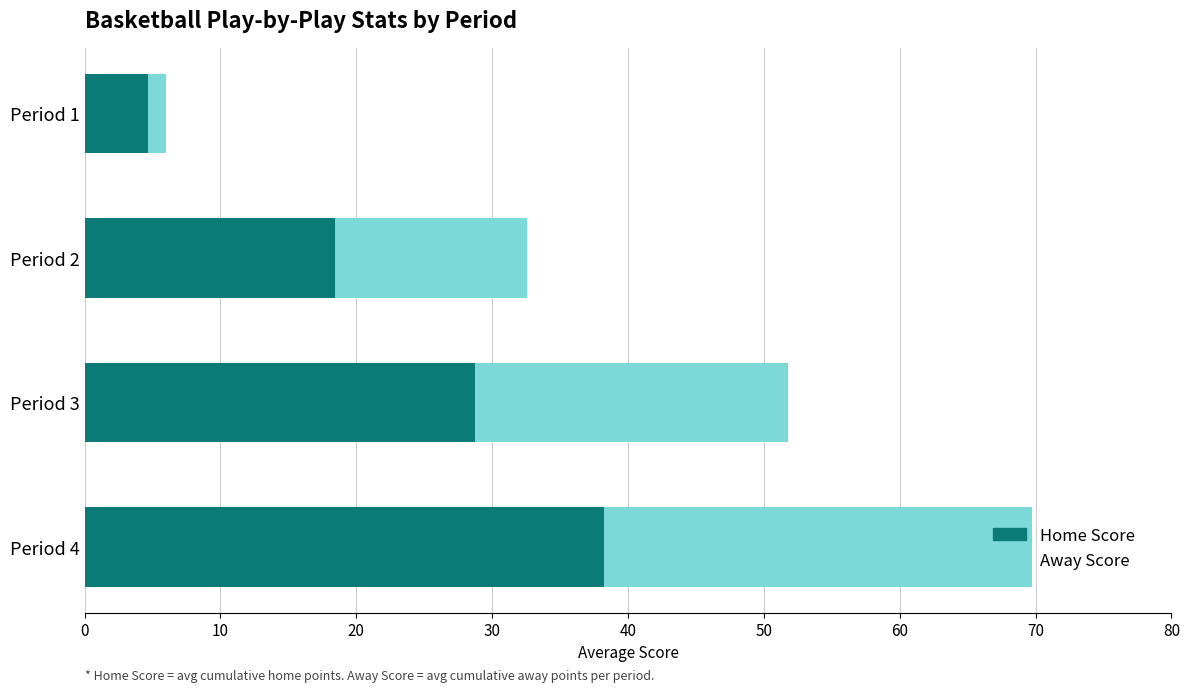

What is the total value across all series at Period 2?

32.6